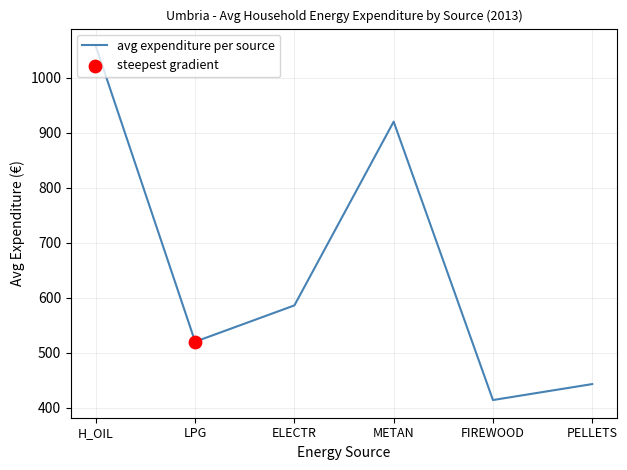

What is the ratio of the value at METAN to the value at LPG?

1.8